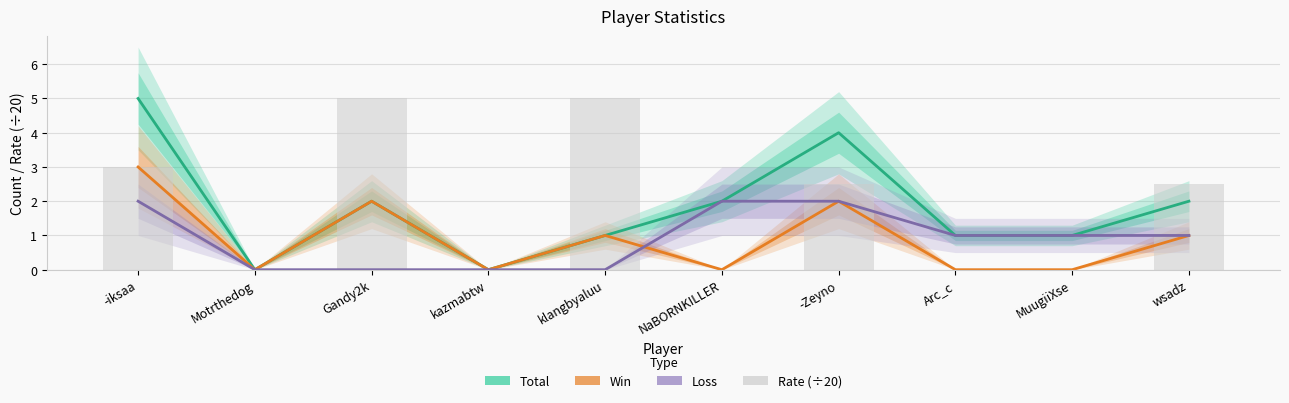

What is the sum of all Loss values?

9.0